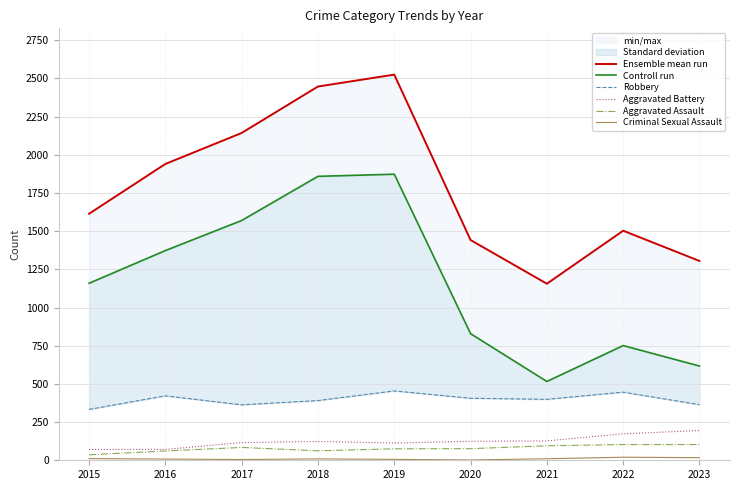

At which category is the sum across all series the highest?

2019